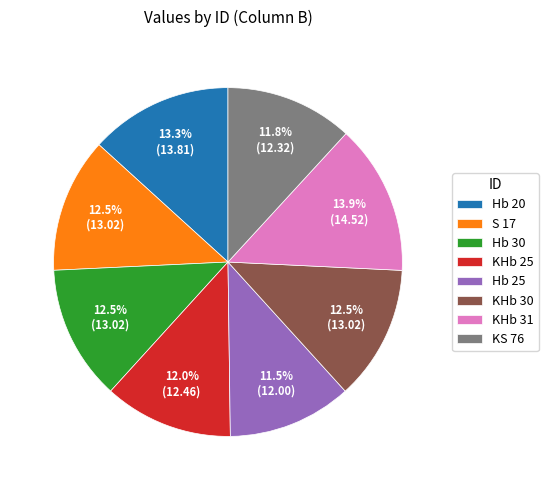

Between KHb 31 and Hb 30, which is larger?

KHb 31